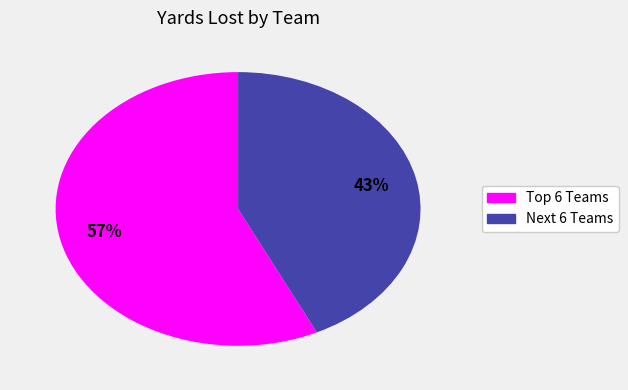

Is there a majority slice in this chart?

Yes